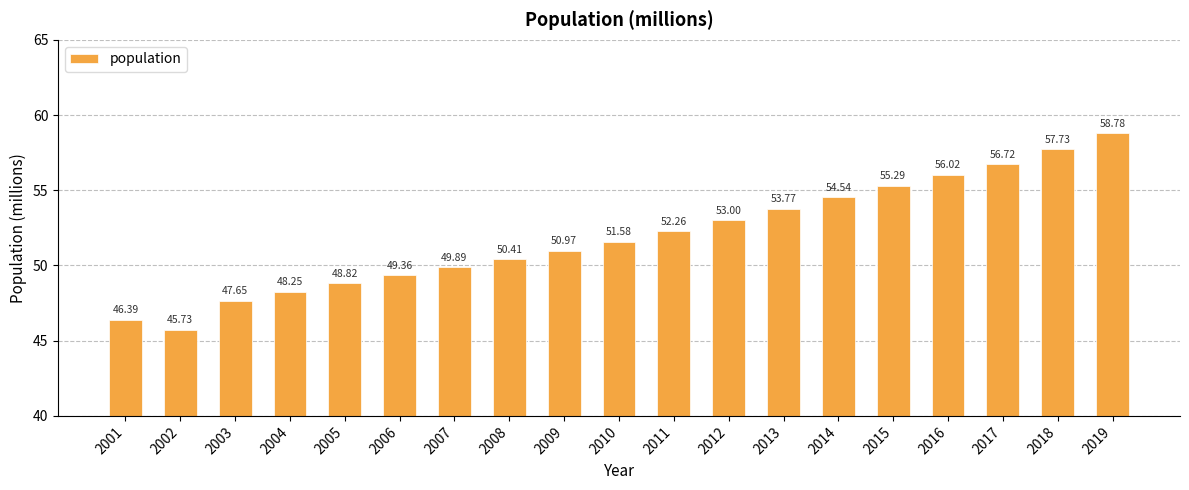

At which label is the value closest to 52?

2011